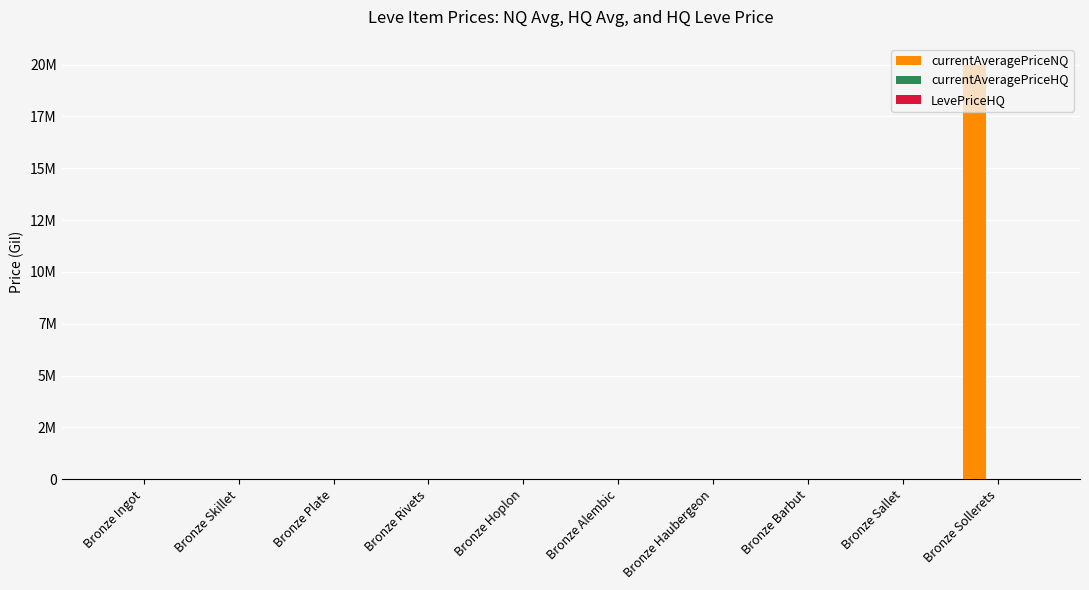

Is the value of currentAveragePriceNQ at Bronze Sollerets greater than the value of currentAveragePriceHQ at Bronze Ingot?

Yes